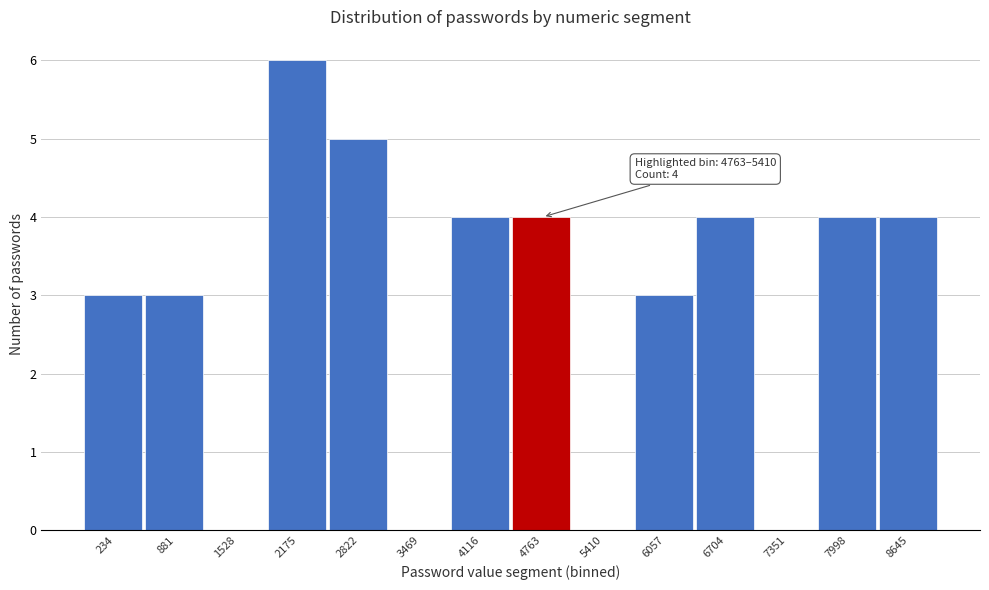

Reading left to right, extract all data points from this chart.

234=3	881=3	1528=0	2175=6	2822=5	3469=0	4116=4	4763=4	5410=0	6057=3	6704=4	7351=0	7998=4	8645=4